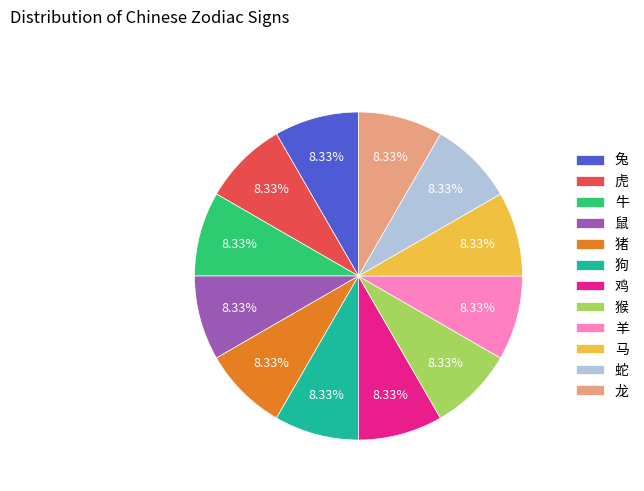

Does any single category account for the majority?

No